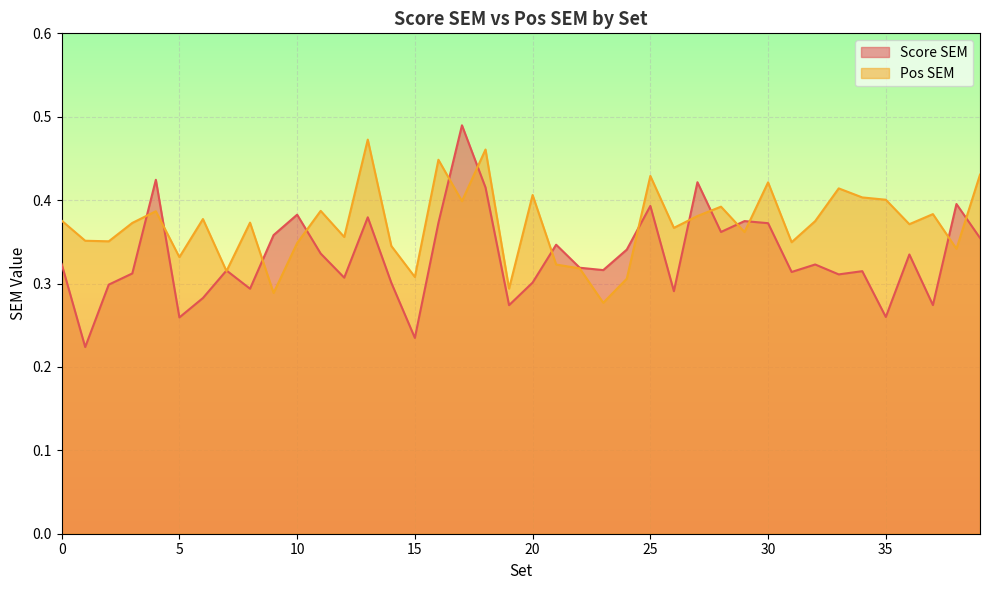

True or false: Score SEM has more than 2 points higher than both neighbors.

True